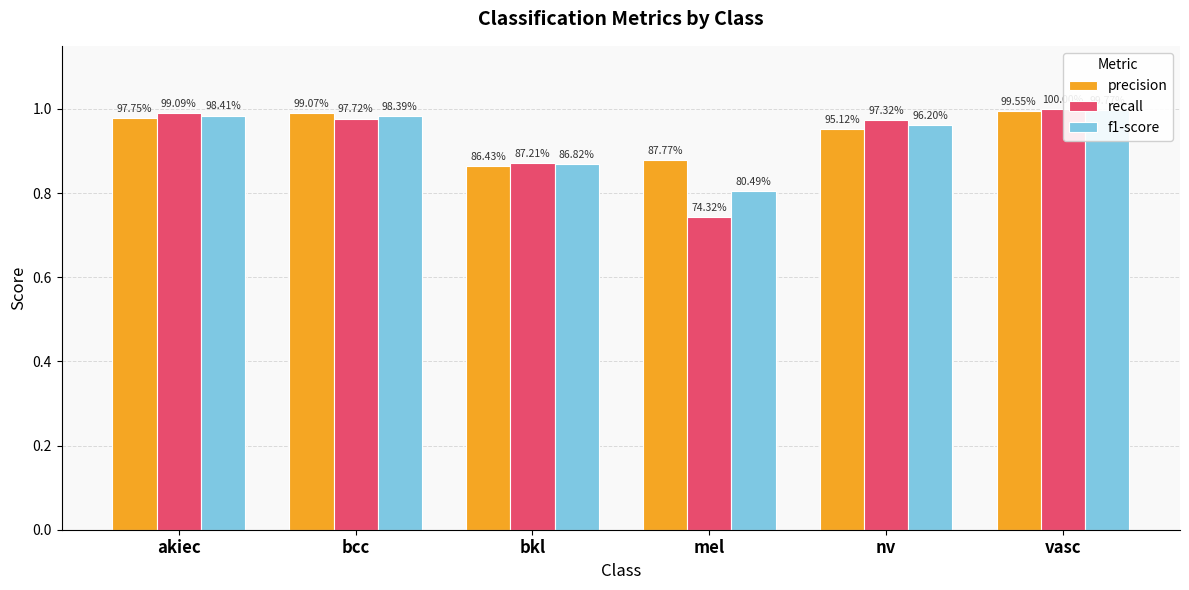

Rank the categories by recall value from highest to lowest.

vasc, akiec, bcc, nv, bkl, mel